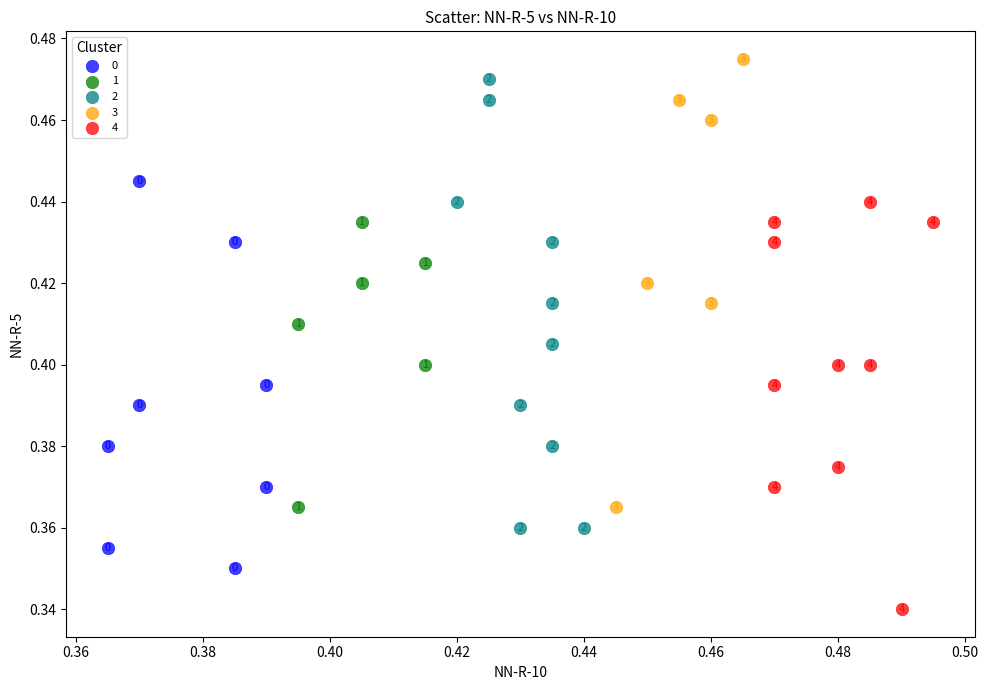

Which series reaches the maximum Y coordinate?

3